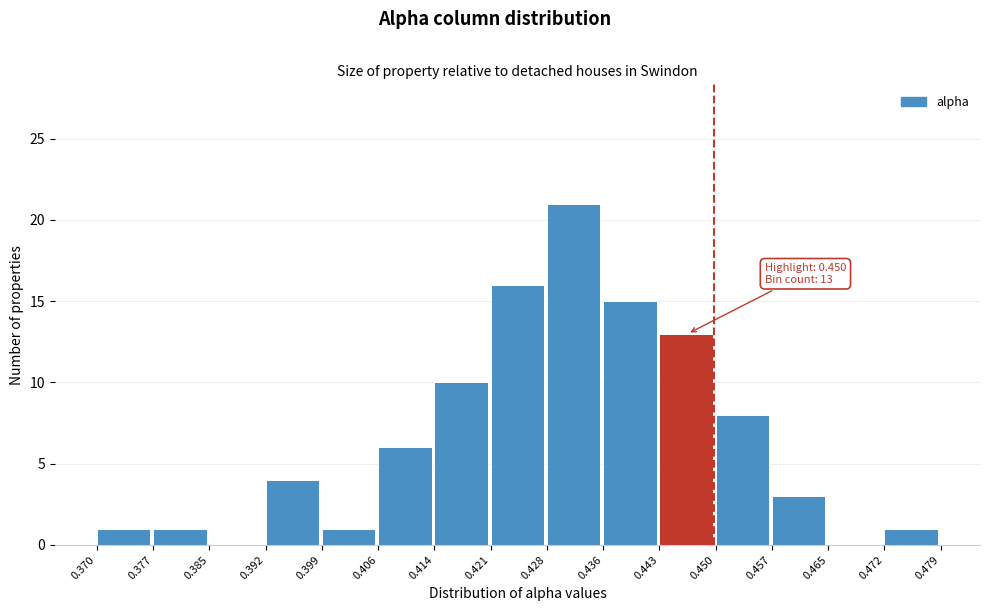

Which range on the x-axis has the tallest bar?

0.428 to 0.436